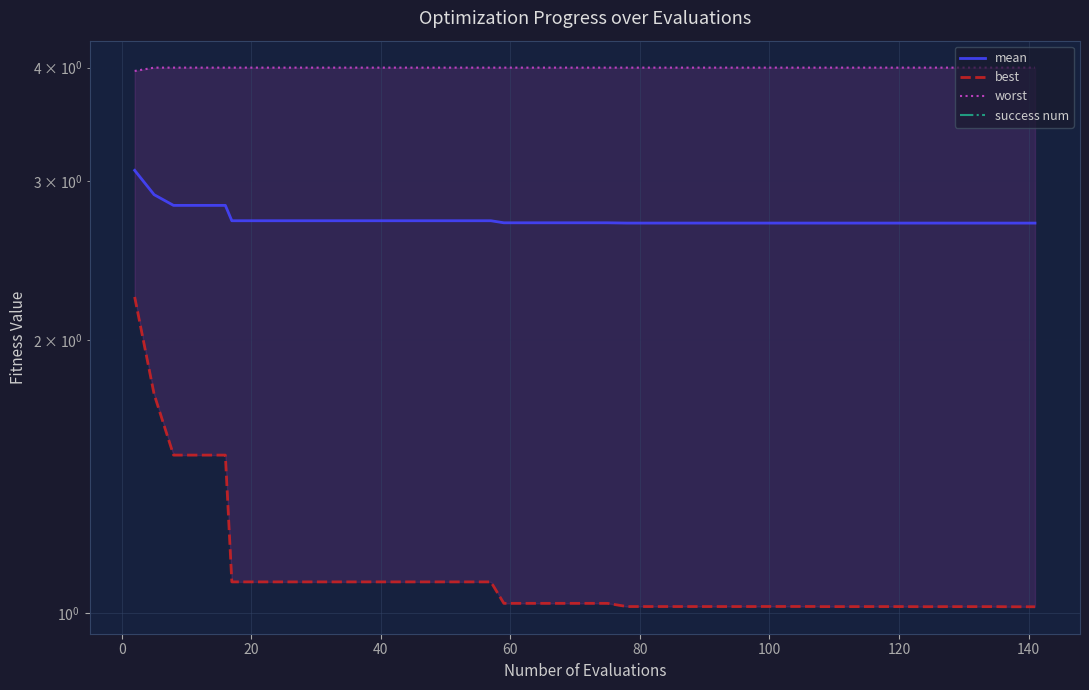

True or false: best and success num cross at least once.

False